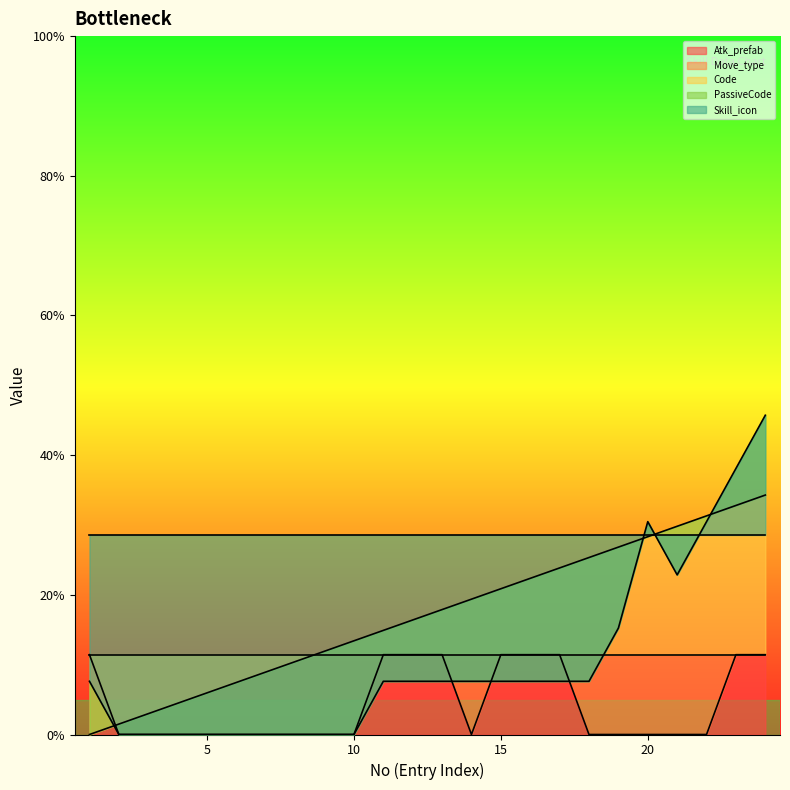

Where does the PassiveCode series first go above 7?

1